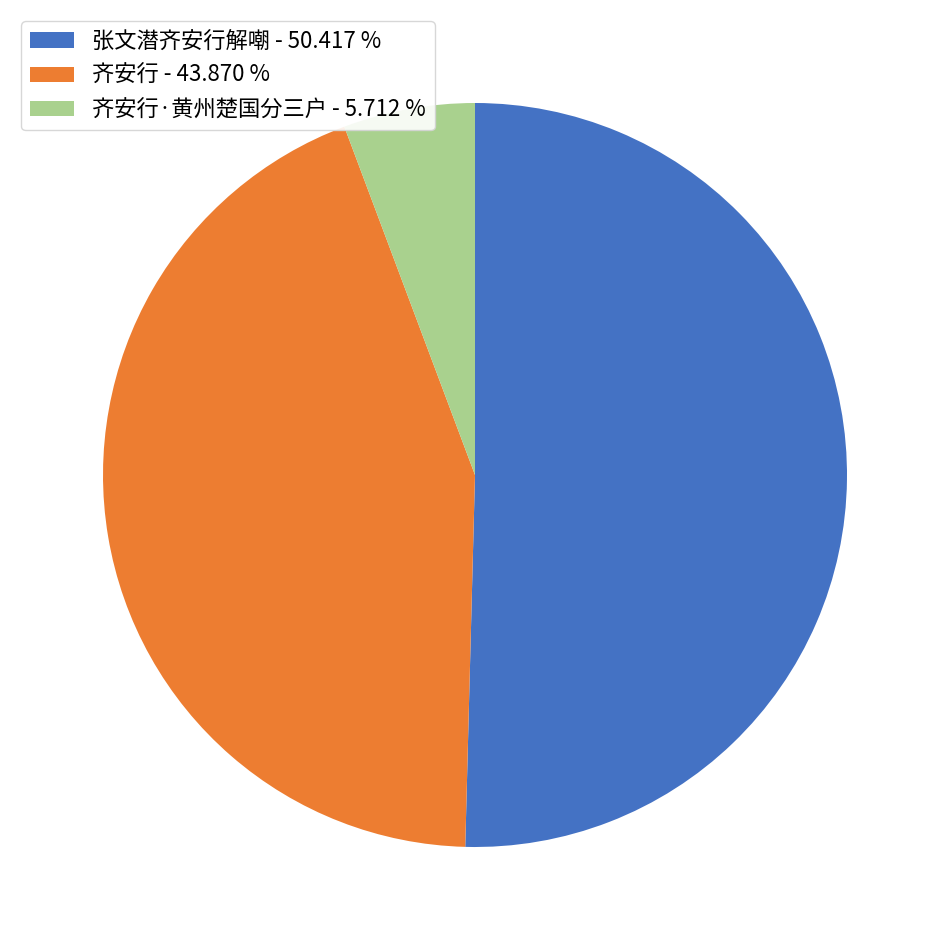

What is the largest slice in the pie chart?

张文潜齐安行解嘲 - 50.417 %